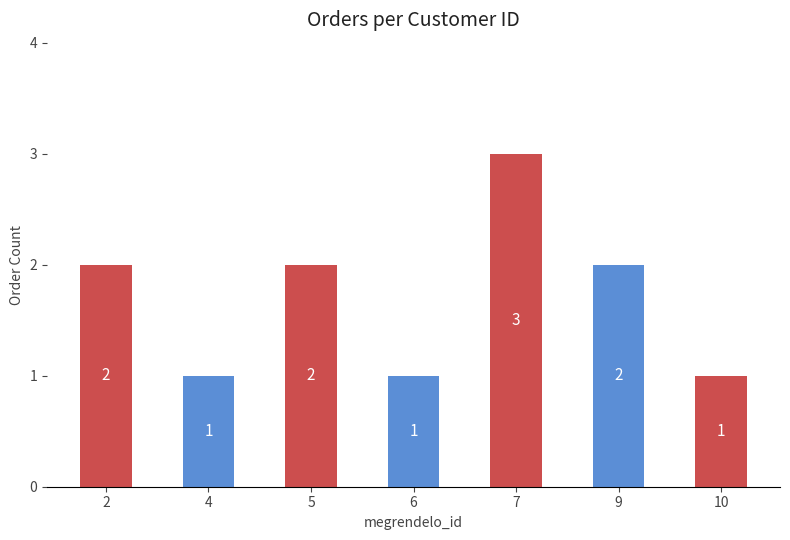

What is the value of the 7th bar from the left?

1